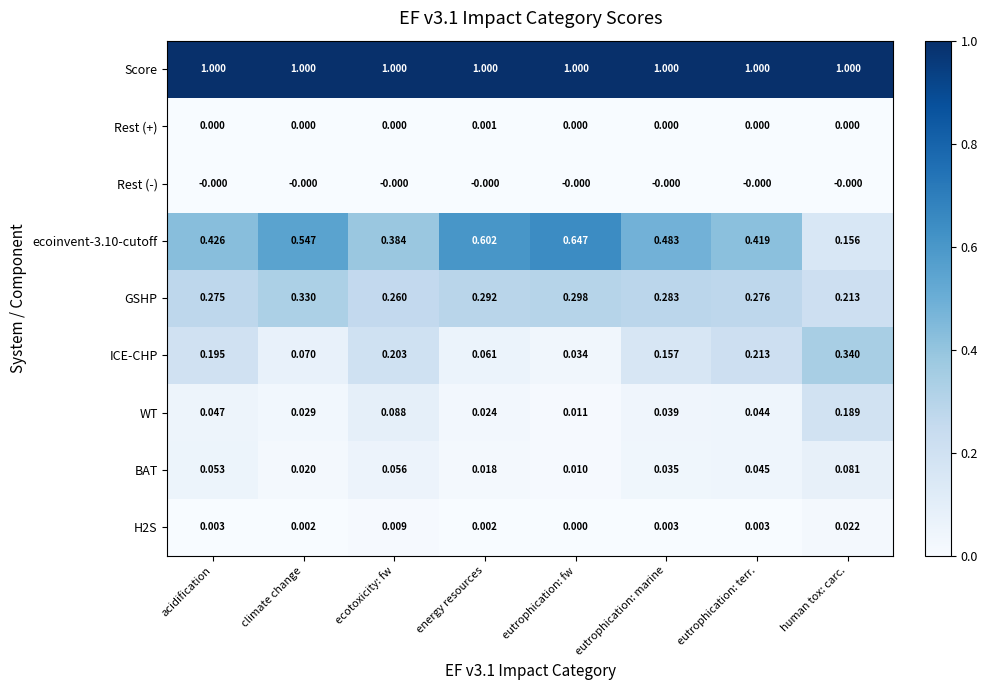

At which label does BAT reach its minimum?

eutrophication: fw